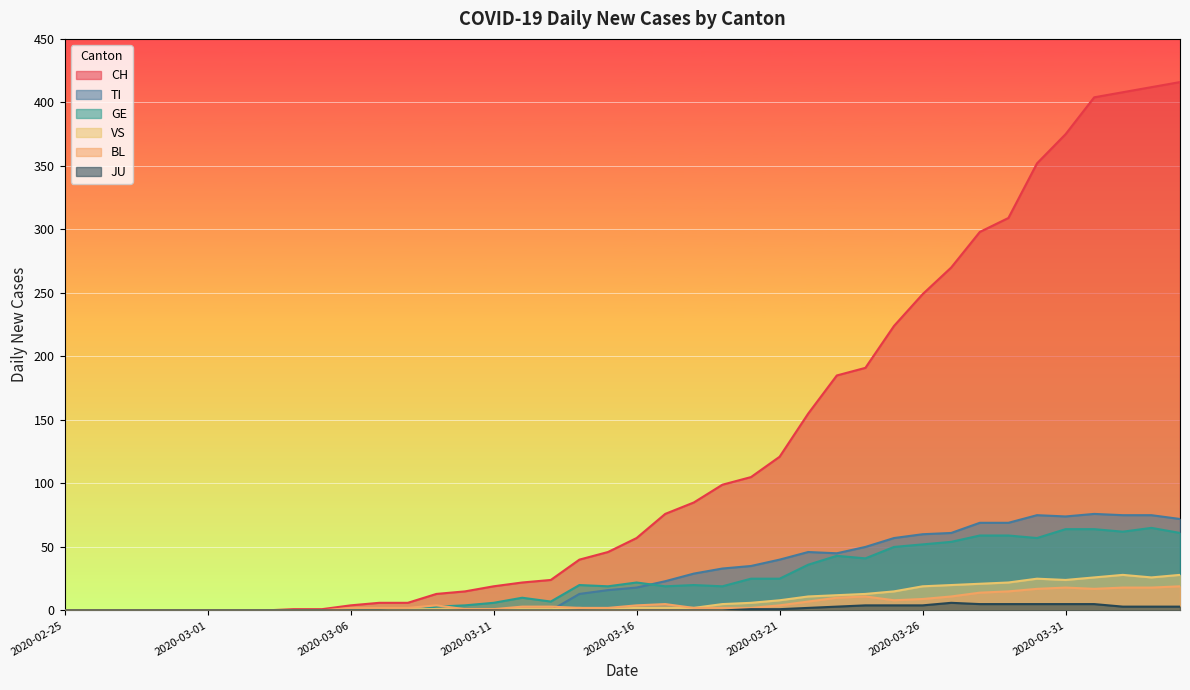

Which series has the largest range (max minus min)?

CH